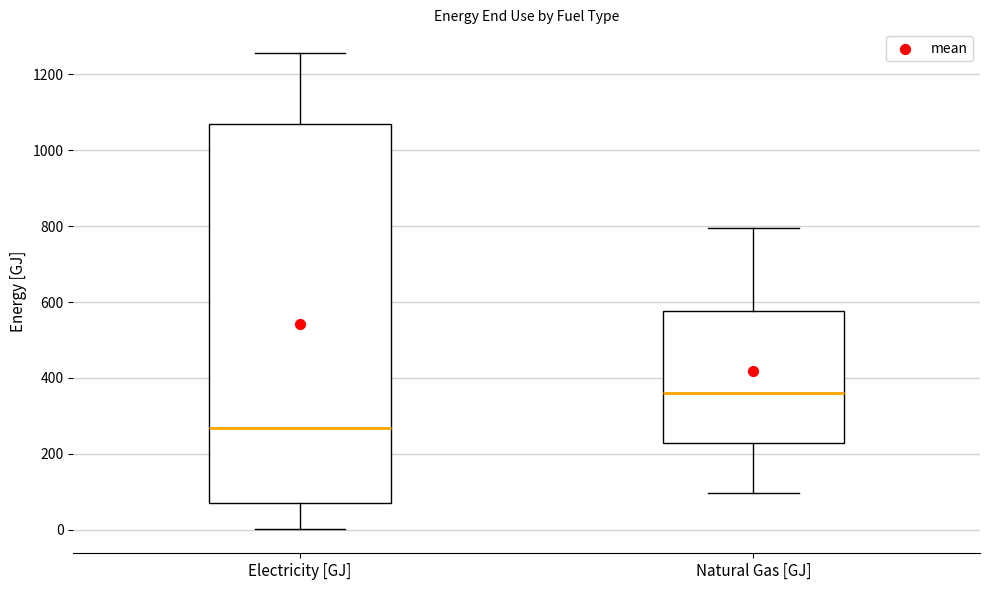

Reading left to right, read every box against the y-axis: the position of its median line, the range the box covers, and the ends of its whiskers. The values are not printed on the chart, so give them approximately, as read against the axis.

Electricity [GJ]: median 260, box 80 to 1060, whiskers 0 to 1260
Natural Gas [GJ]: median 360, box 220 to 580, whiskers 100 to 800